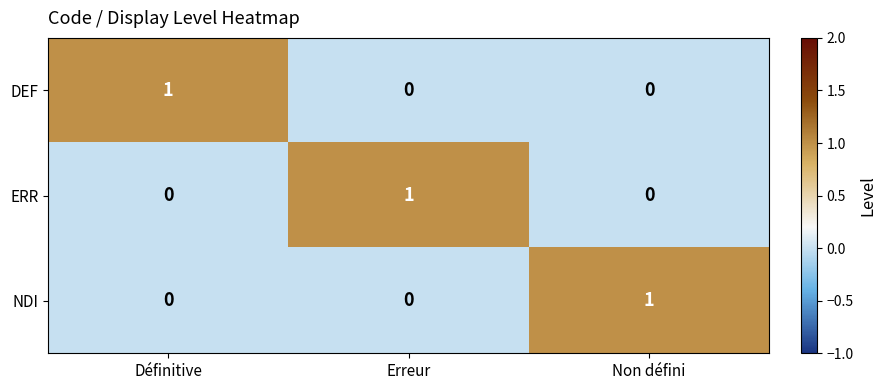

At which label does NDI reach its peak?

Non défini